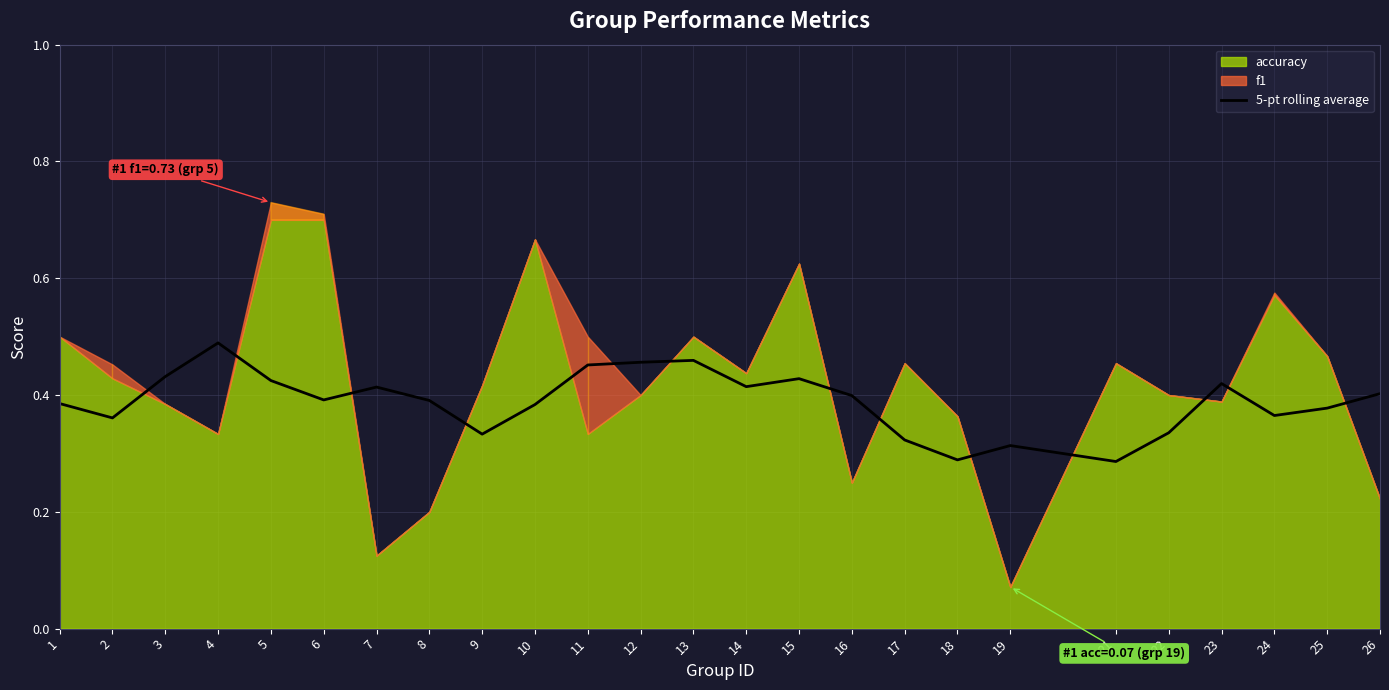

Which category has the highest value in the 5-pt rolling average series?

4